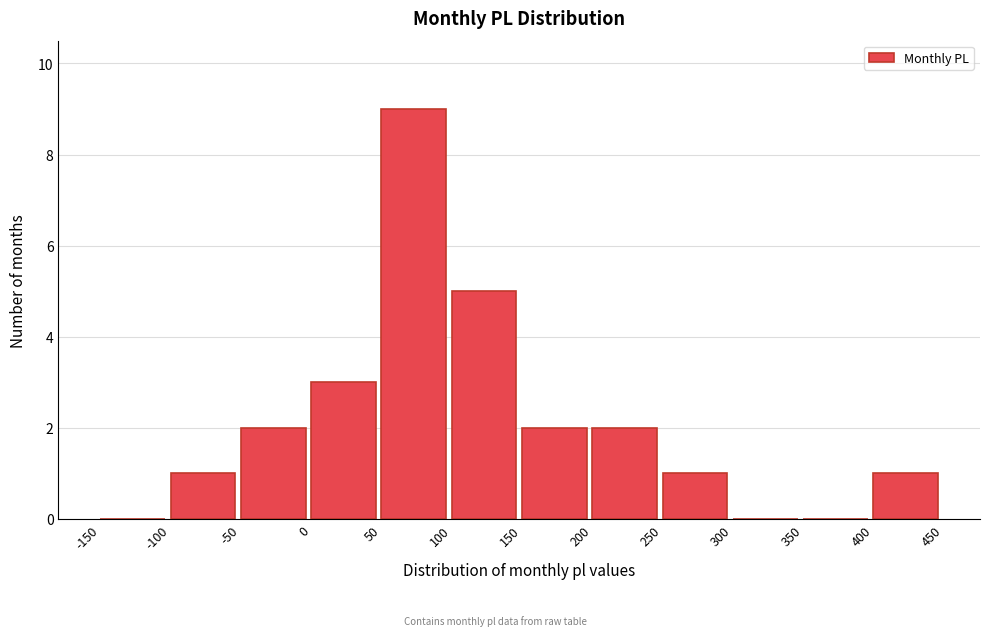

How tall is the bar that spans 0 to 50 on the x-axis? The values are not printed on the chart, so give them approximately, as read against the axis.

3